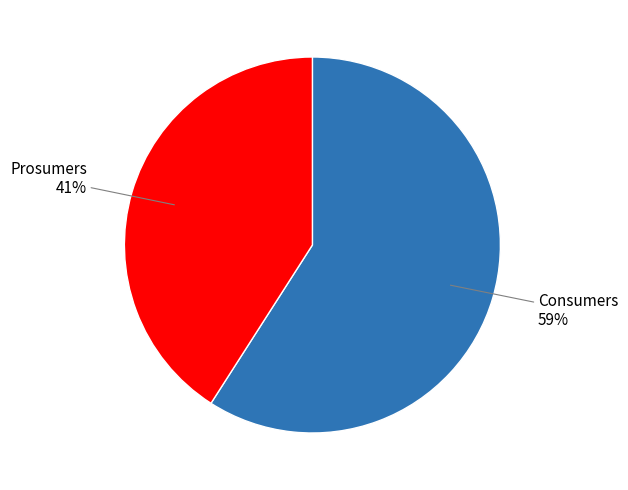

Is there any slice that represents more than half of the pie?

Yes